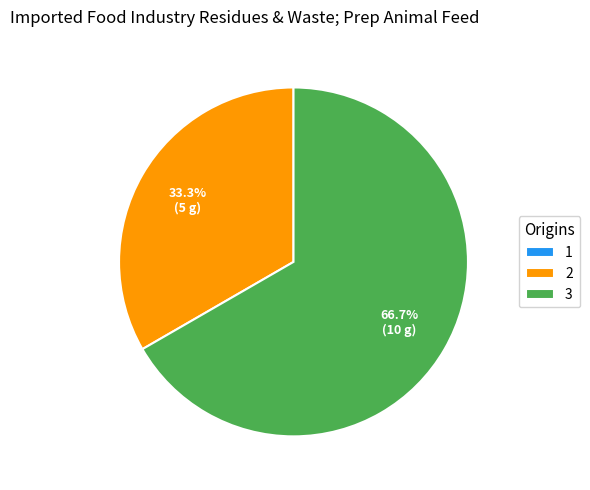

Approximately how many times larger is the value at 2 compared to 3?

0.5